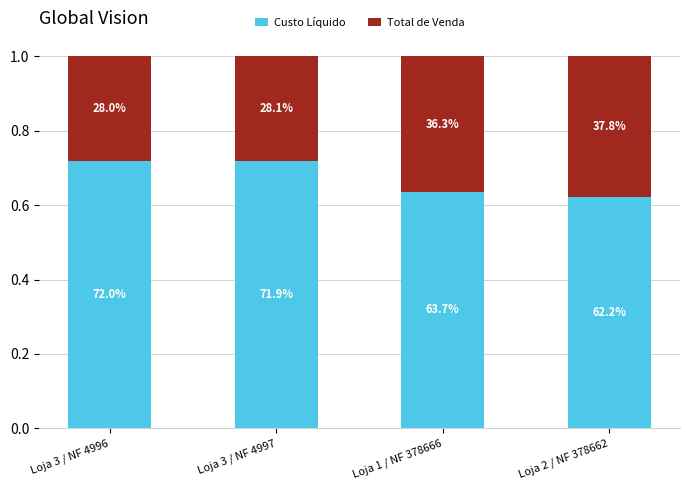

The Total de Venda series shows 0.6 at Loja 1 / NF 378666. True or false?

False